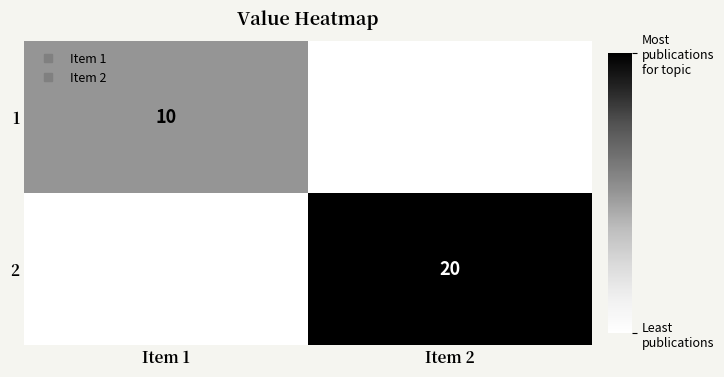

List the series in order of their overall mean, lowest first.

1, 2